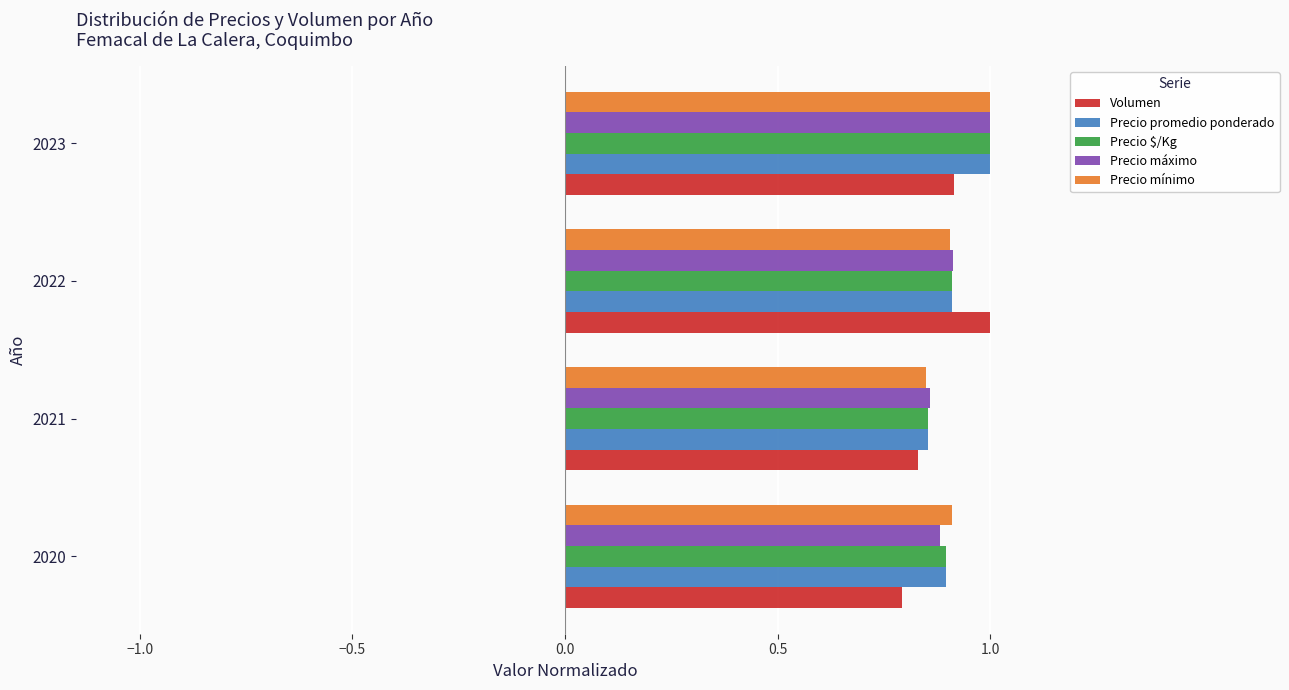

The Precio máximo series shows 1.4 at 2021. True or false?

False